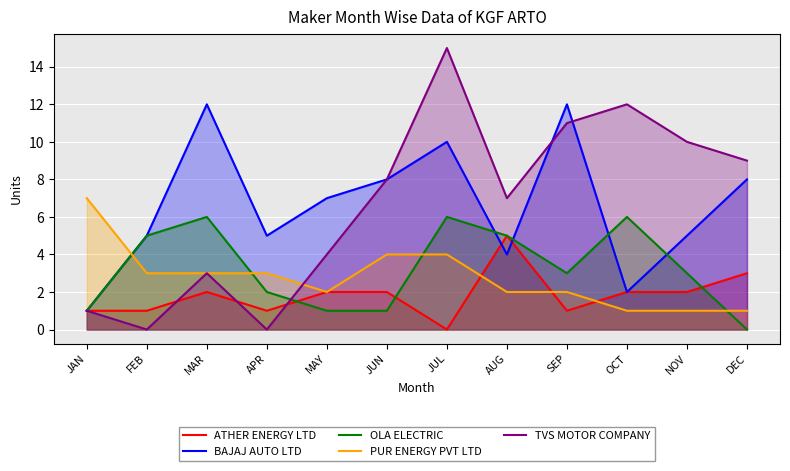

What is the difference between the maximum and minimum values in the OLA ELECTRIC series?

6